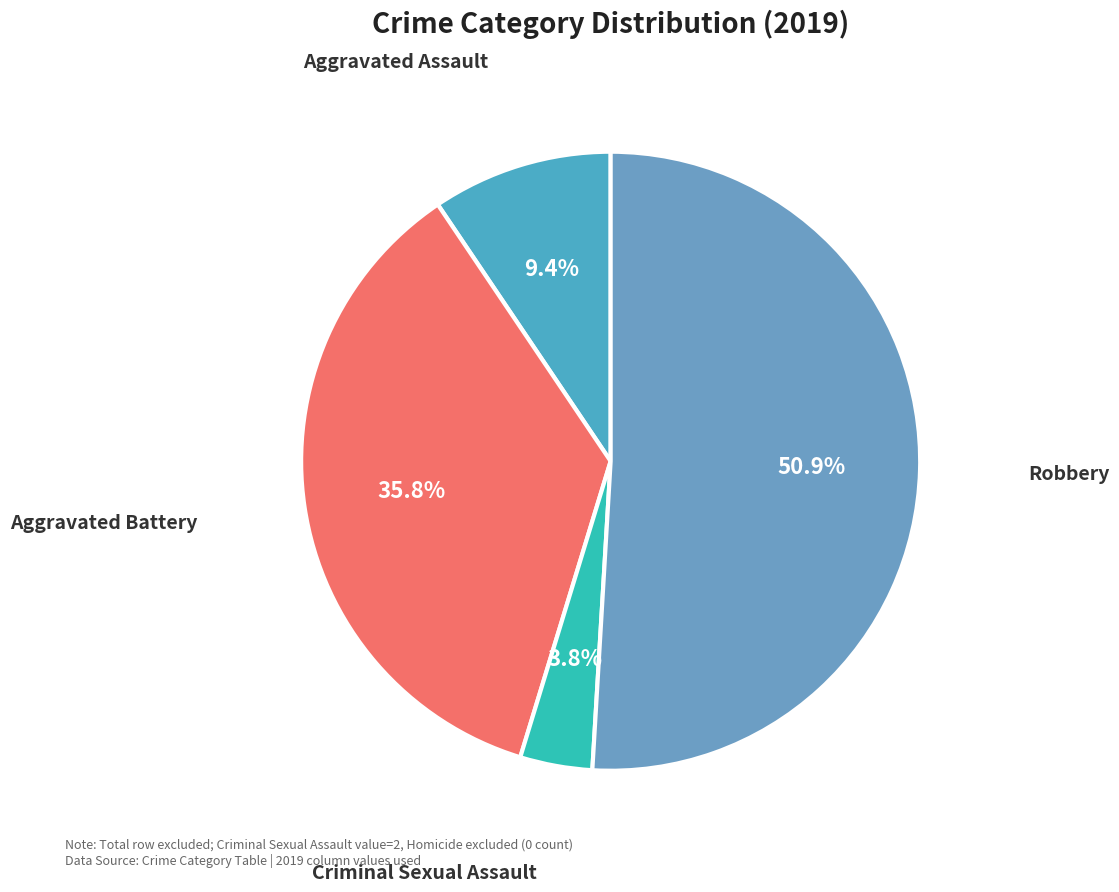

Count the number of slices in the pie.

4